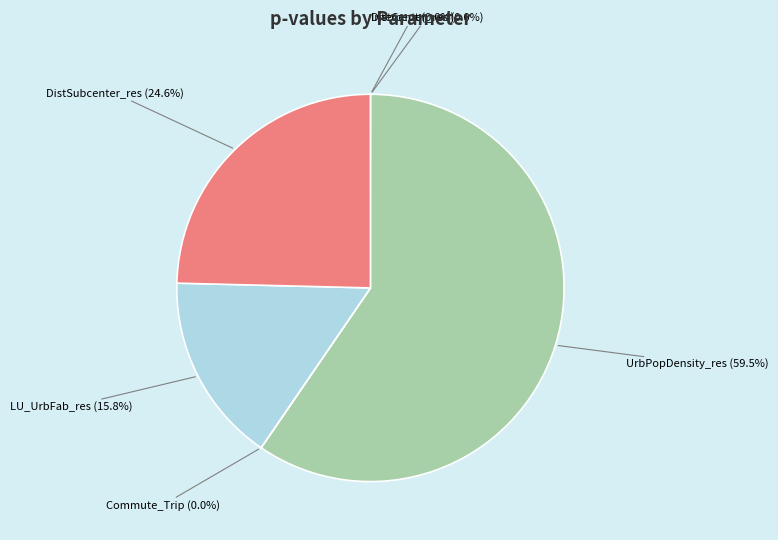

To the nearest percent, what is the difference between the largest and smallest slice percentages?

60%